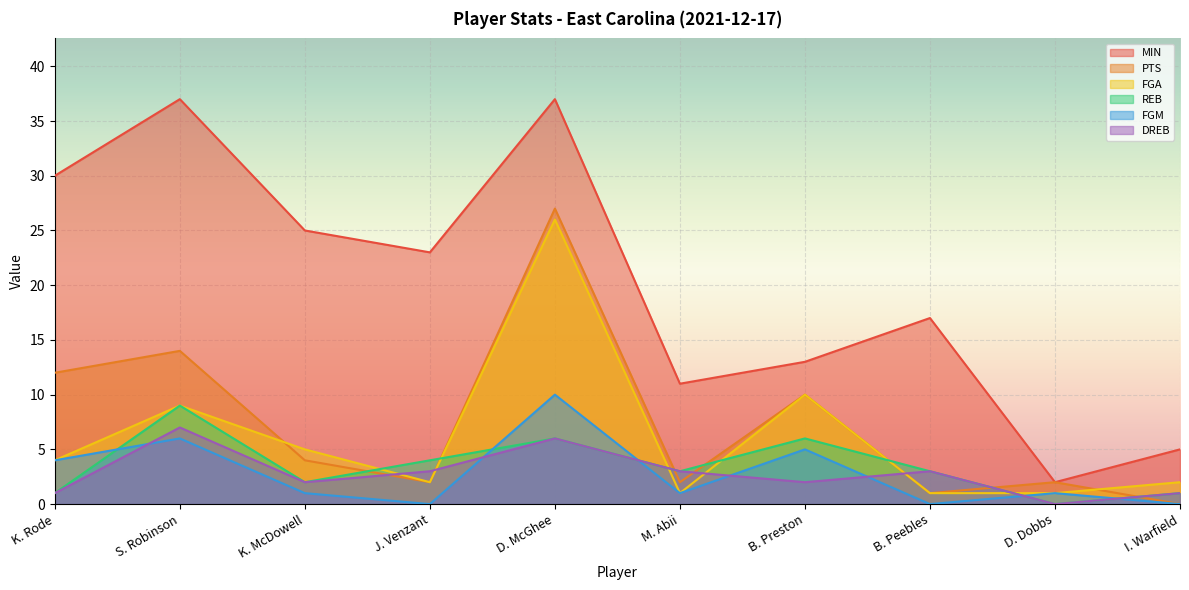

True or false: FGA and FGM cross at least once.

False